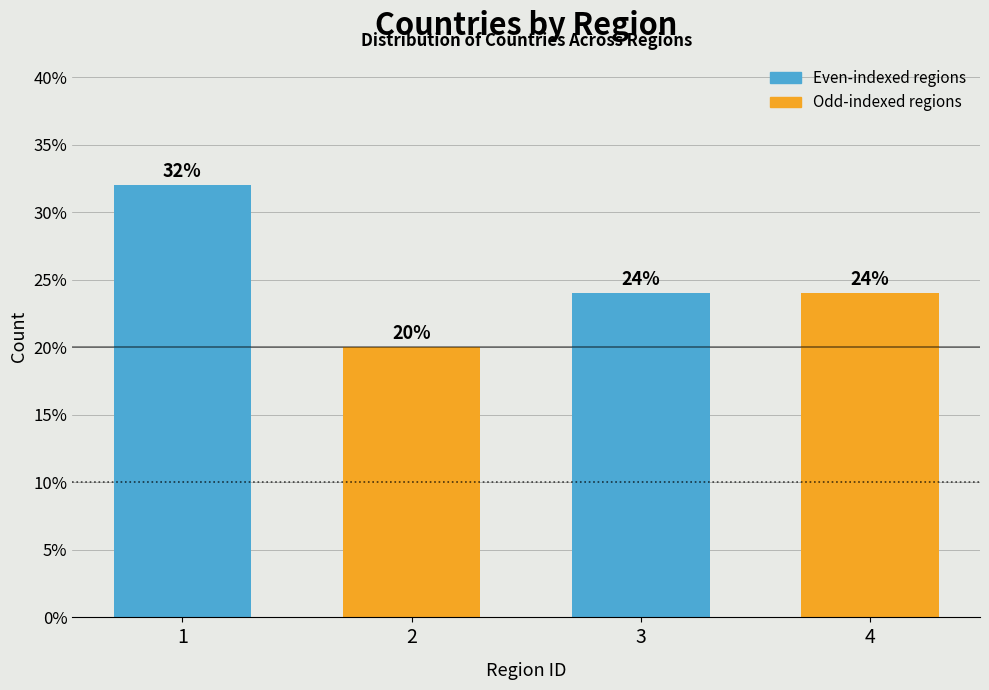

Reading right to left, extract all data points from this chart.

4=24	3=24	2=20	1=32